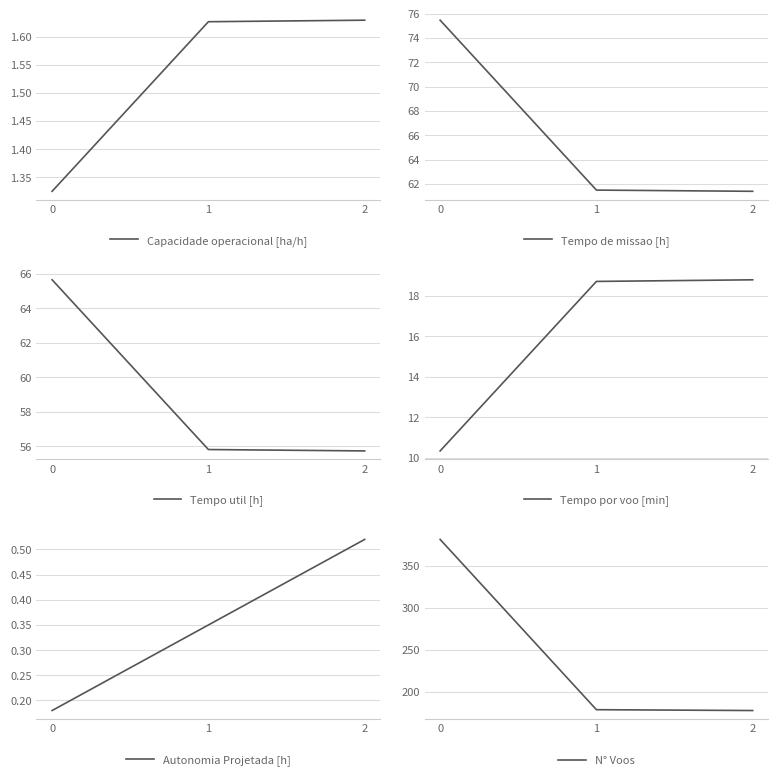

What is the average value of the Capacidade operacional [ha/h] series?

1.5